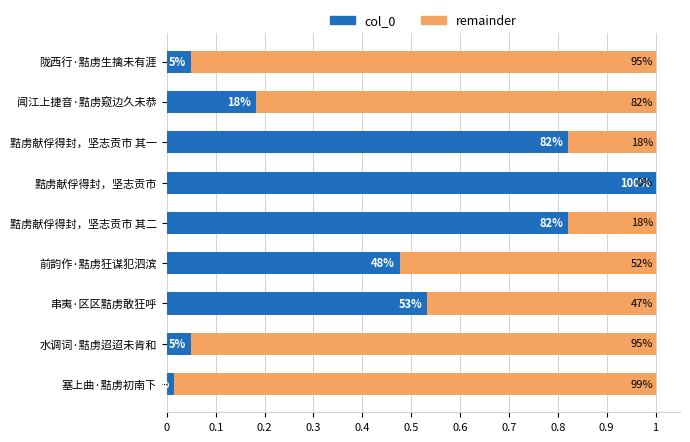

What is the highest value of the col_0 series?

1.0